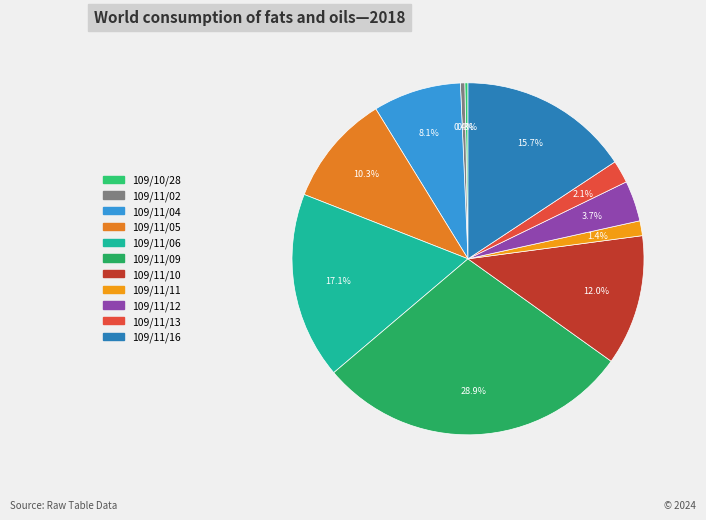

How many segments does this pie chart have?

11